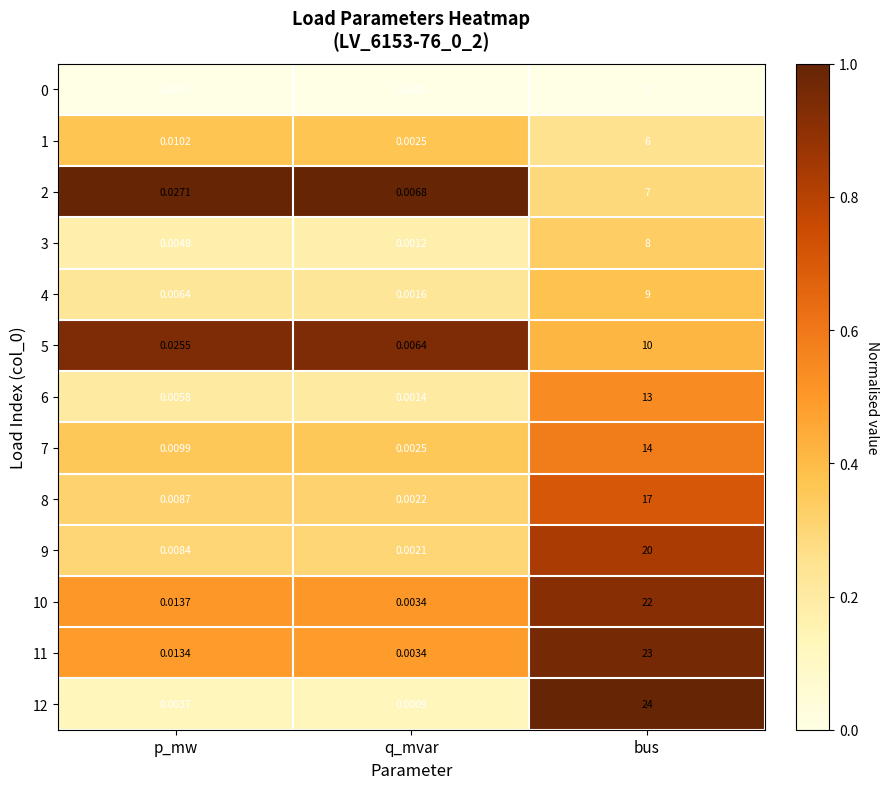

At which category is the sum across all series the highest?

bus